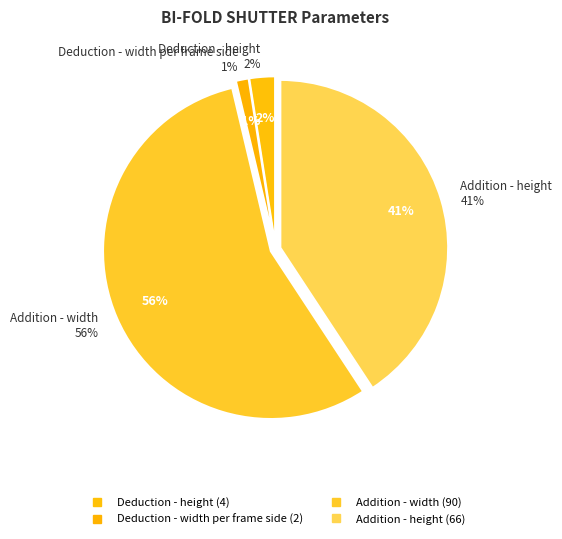

What percentage is NOT represented by Addition - height?

59.3%